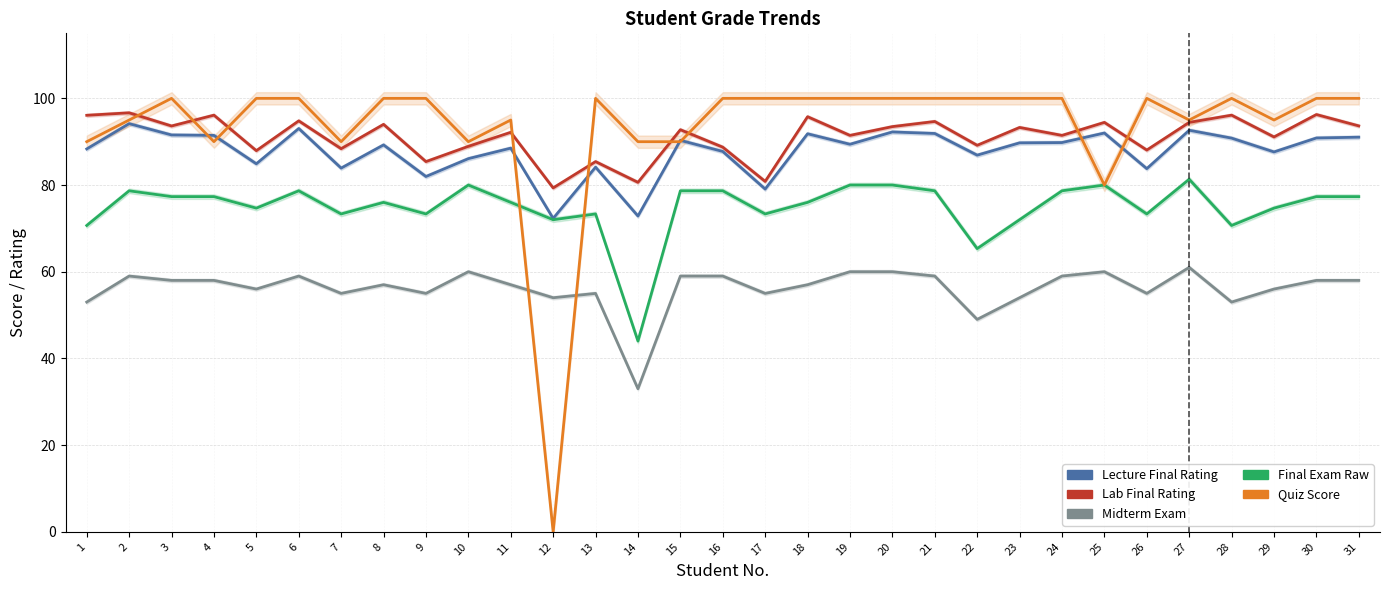

True or false: Final Exam Raw and Lecture Final Rating cross at least once.

False